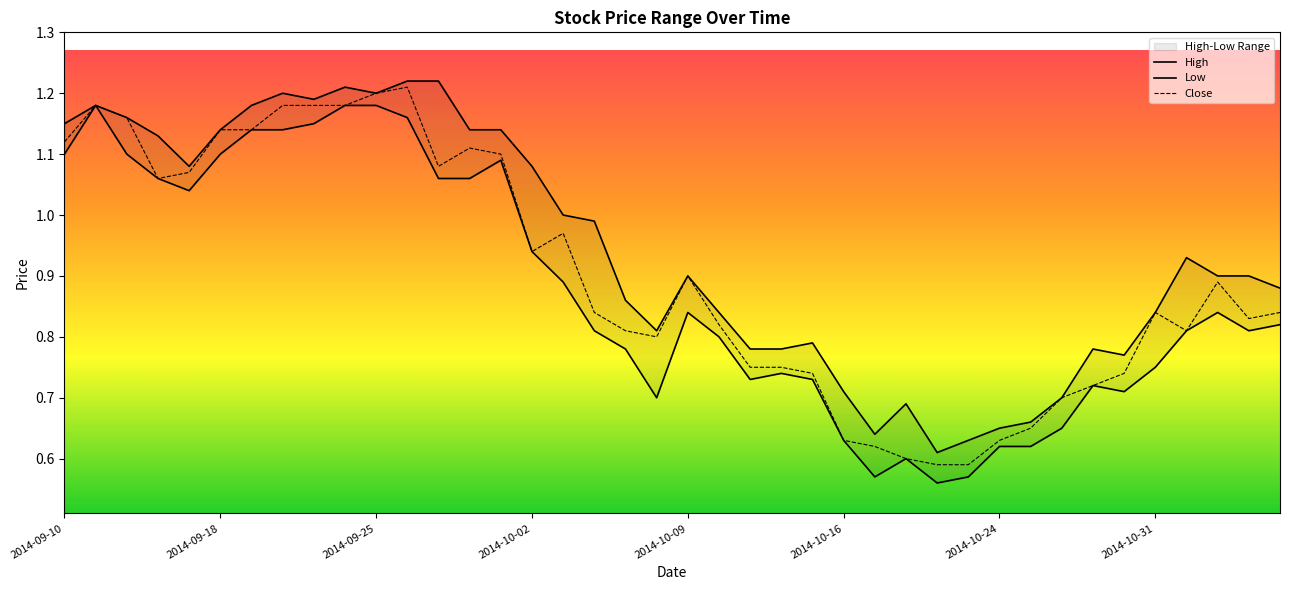

What is the difference between the maximum and minimum values in the Close series?

0.6